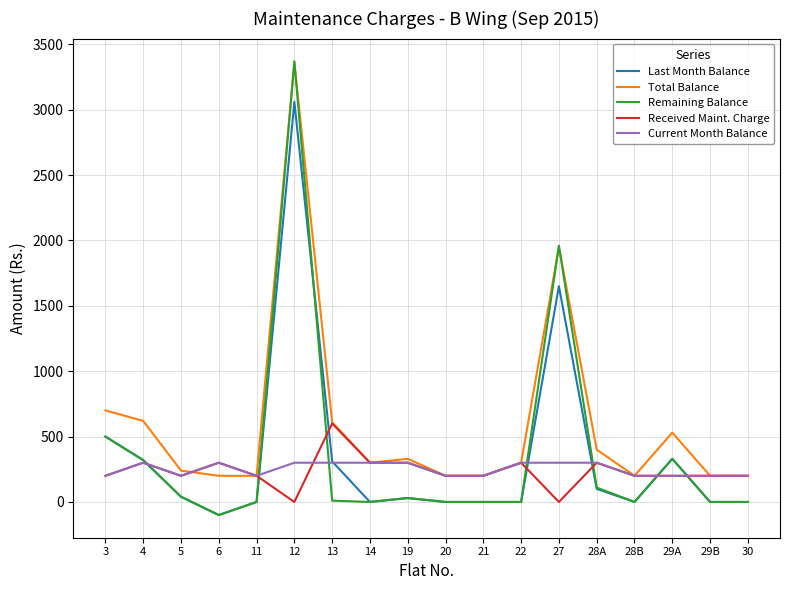

The Total Balance series shows 330 at 19. True or false?

True